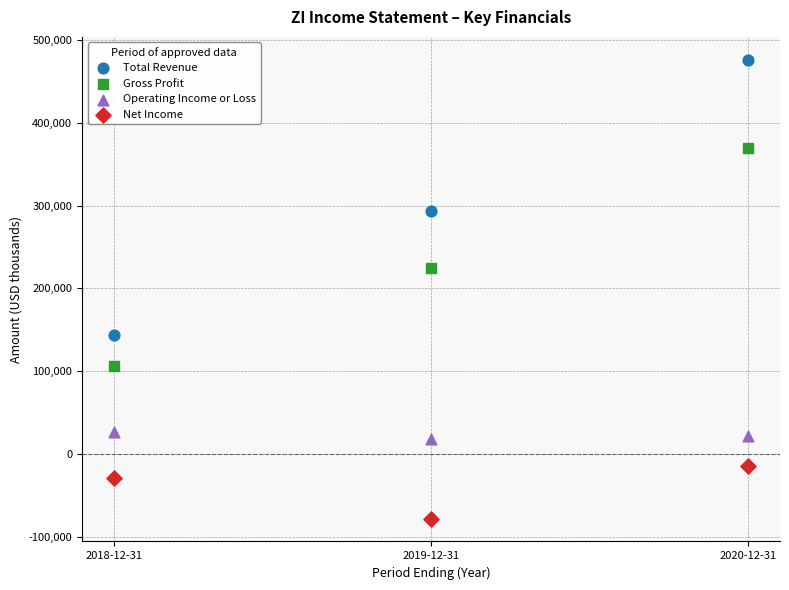

Which series contains the highest Y value?

Total Revenue